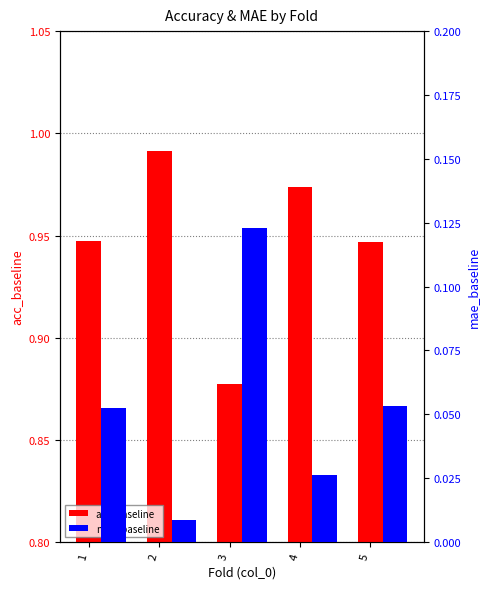

What value does the acc_baseline series have at 1?

0.9